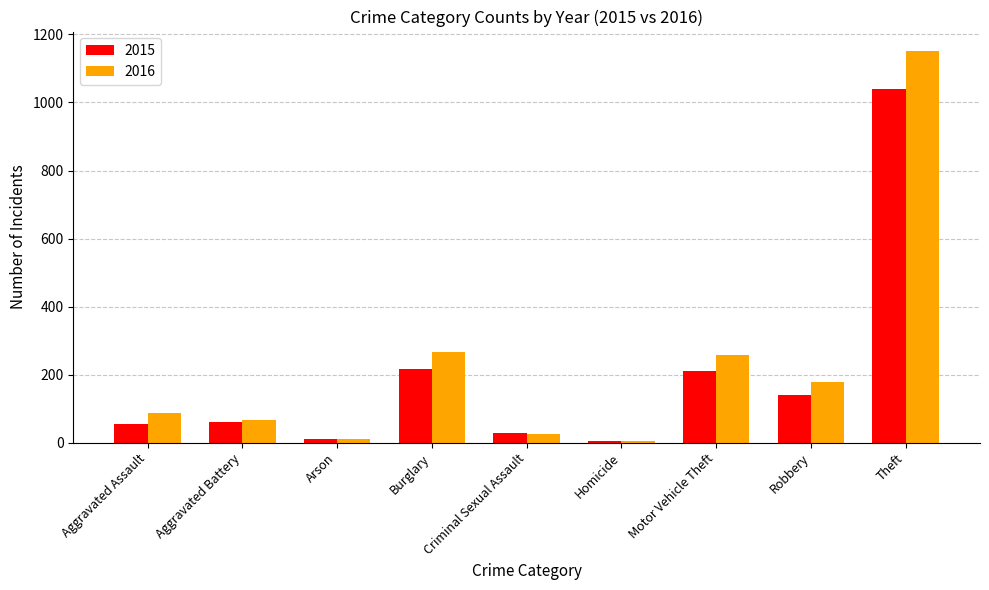

Which category has the highest value across all series?

Theft